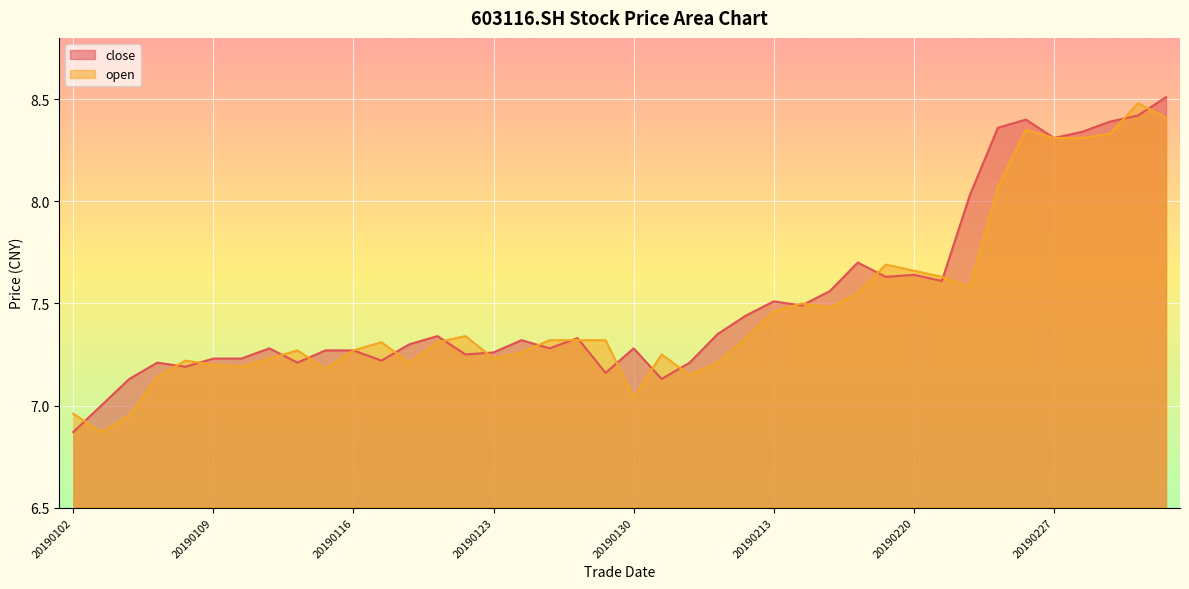

What is the sum of the close values at 20190221 and 20190301?

16.0